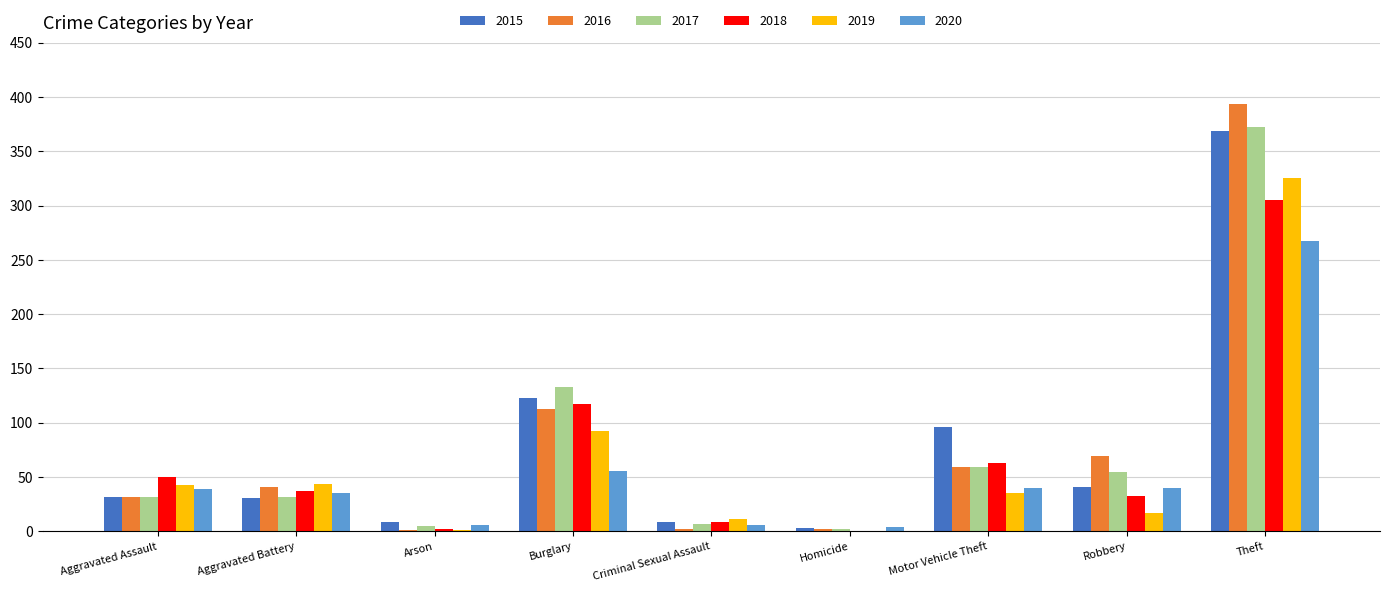

What is the average value of the 2015 series?

79